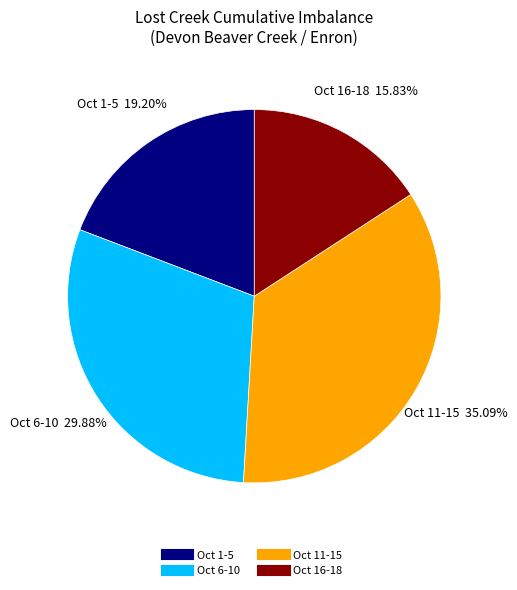

Does any single category account for the majority?

No